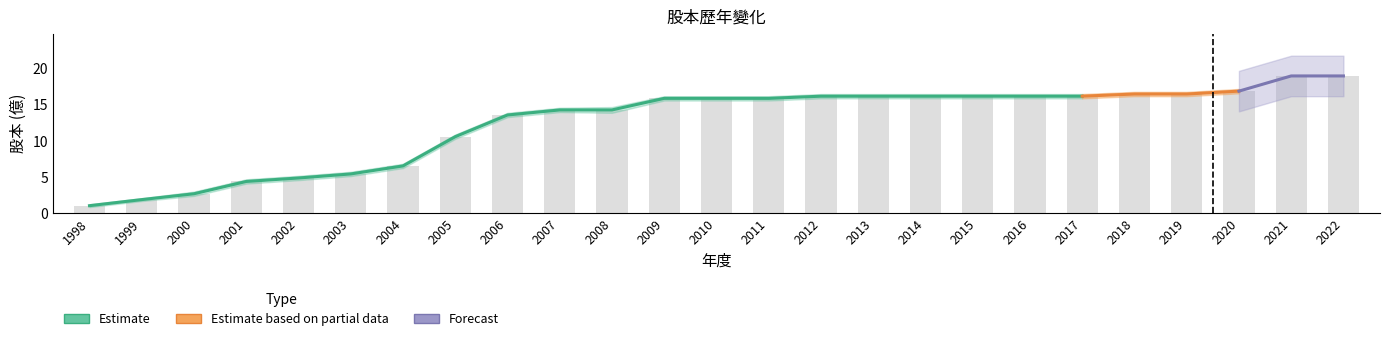

Are the bars horizontal?

No